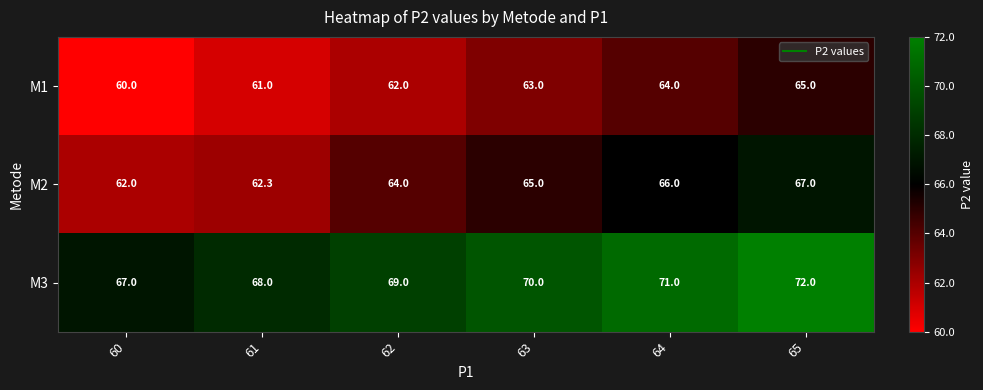

What is the sum of all M3 values?

417.0